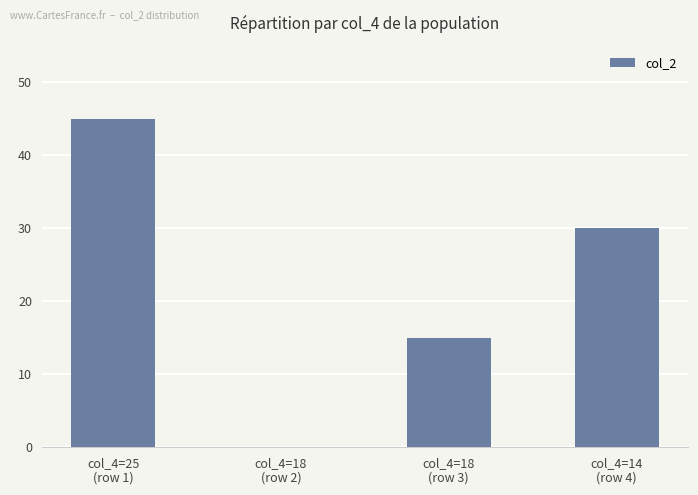

What is the sum of all values?

90